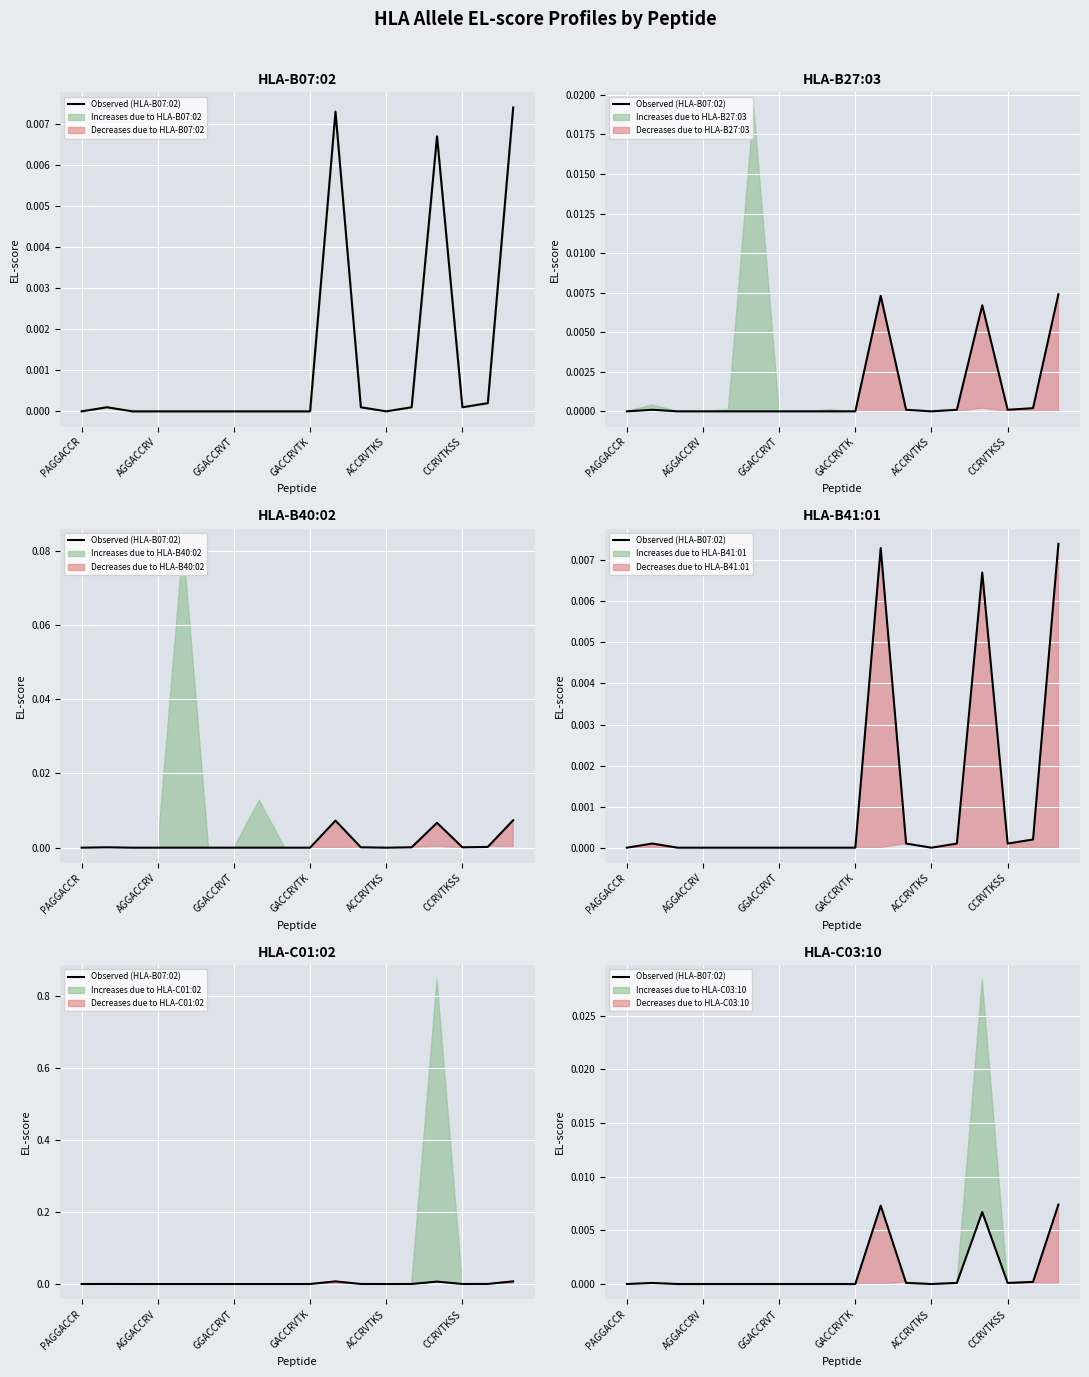

True or false: the data shows 0.0 at 13.

True